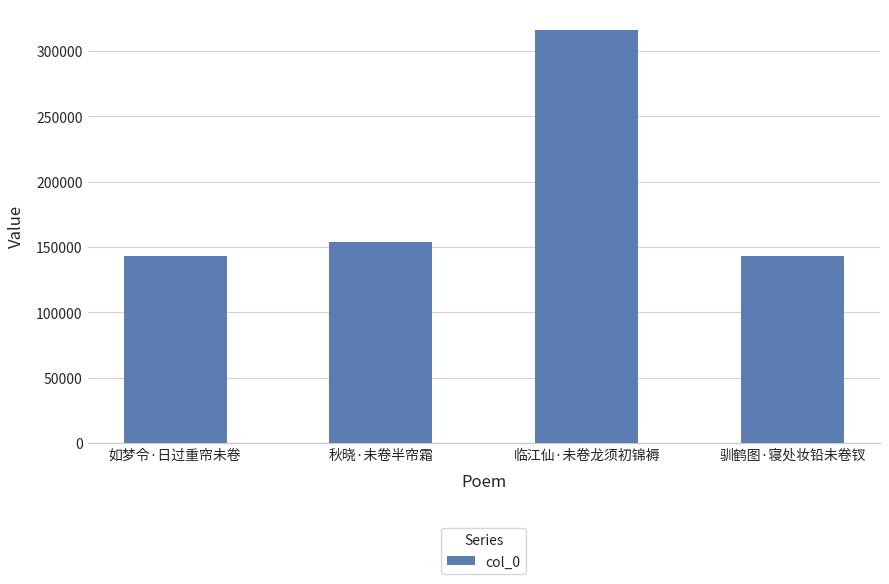

What value does the data have at 临江仙·未卷龙须初锦褥?

316164